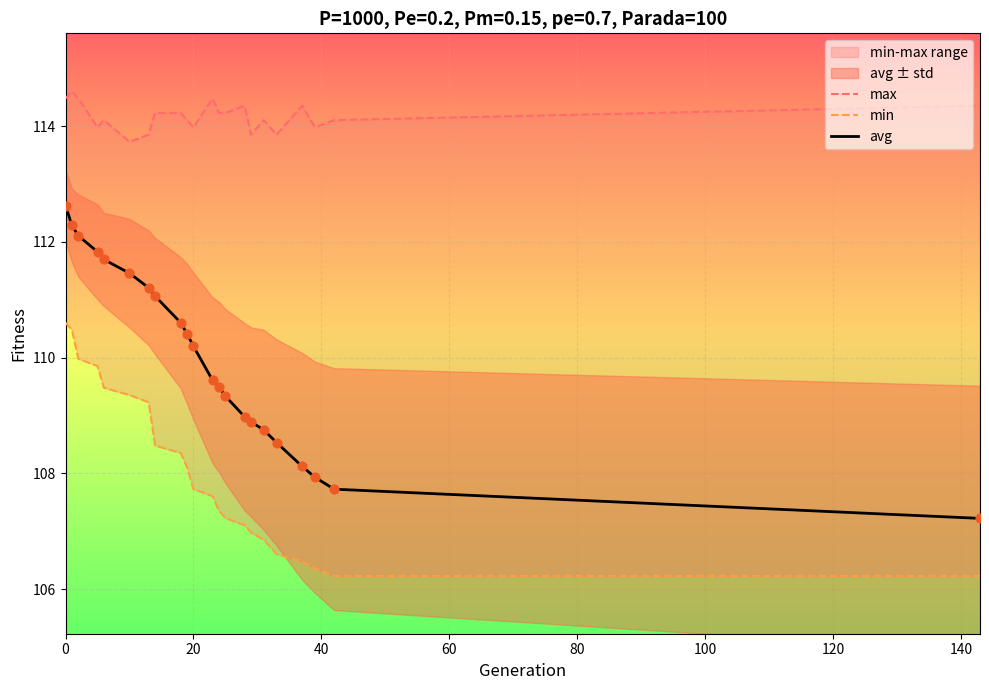

Which series has the widest spread of Y values?

avg